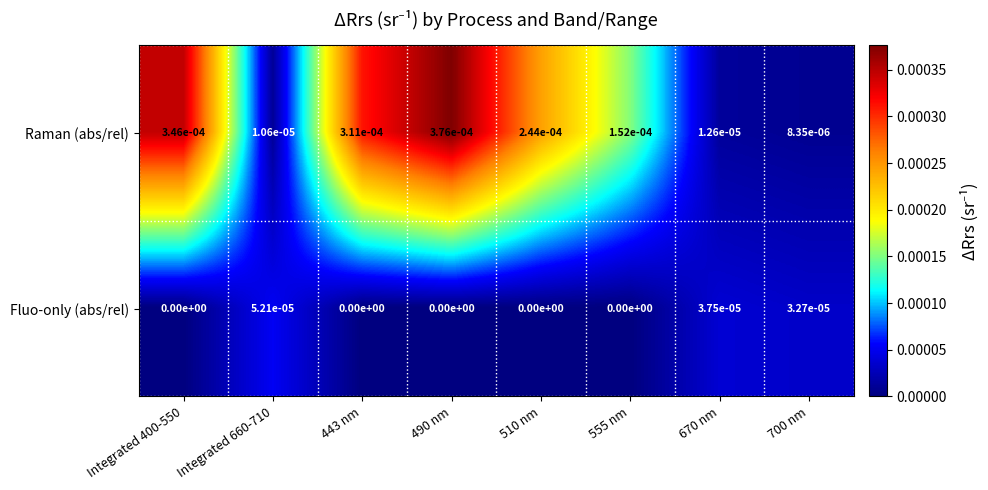

Is the value of Fluo-only (abs/rel) at 670 nm greater than the value of Raman (abs/rel) at 670 nm?

Yes